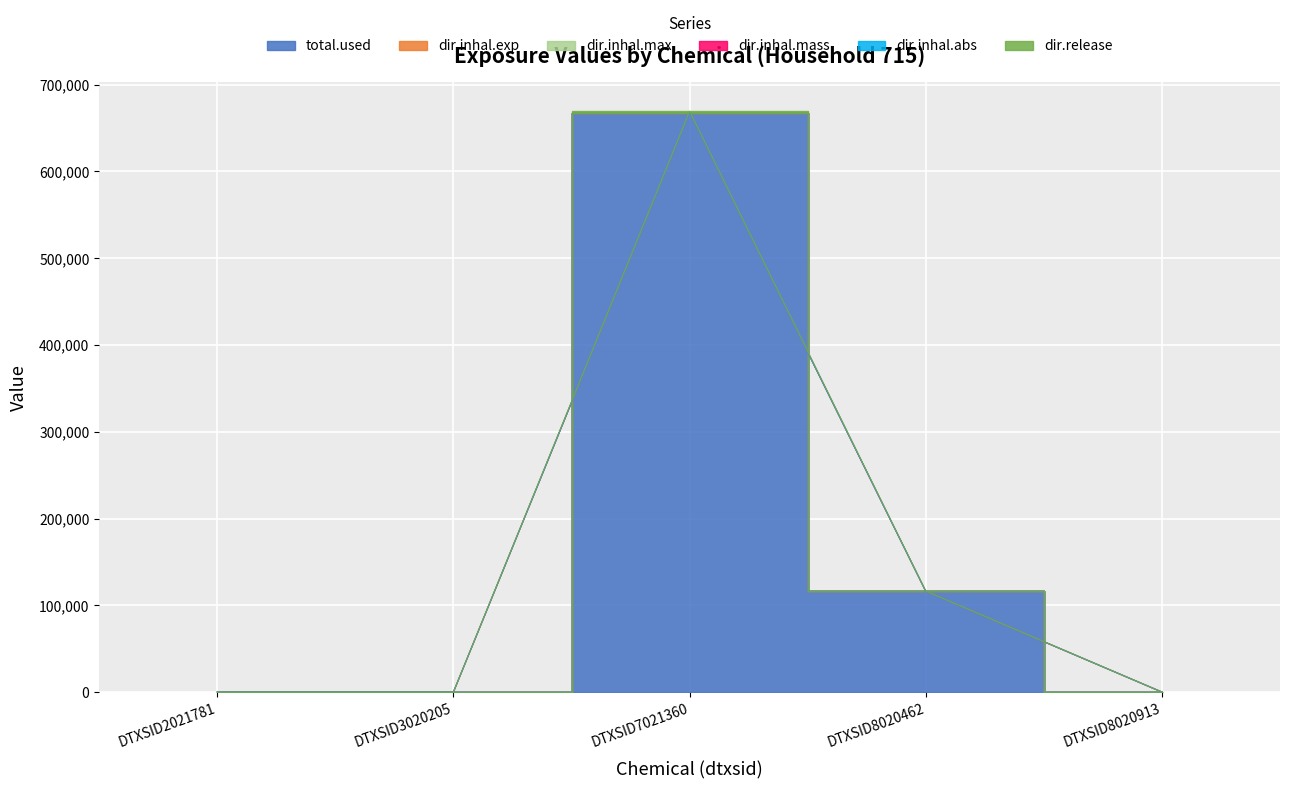

Is the value of total.used at DTXSID2021781 greater than the value of dir.release at DTXSID3020205?

No